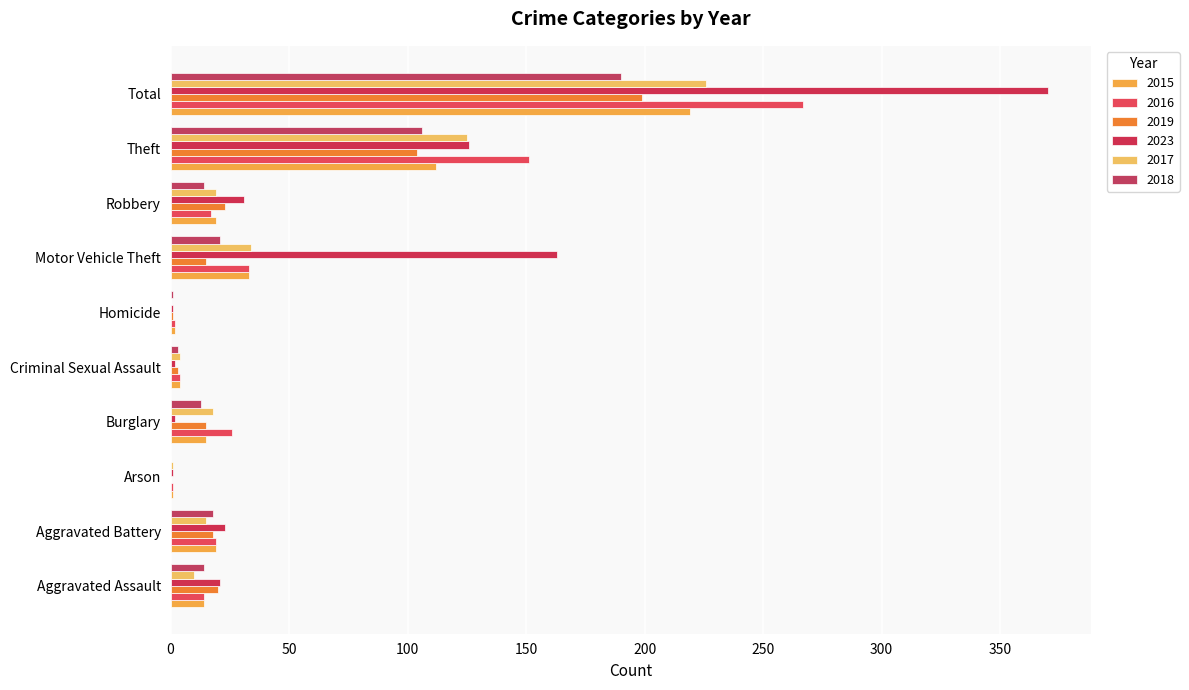

Count the number of data series in this chart.

6